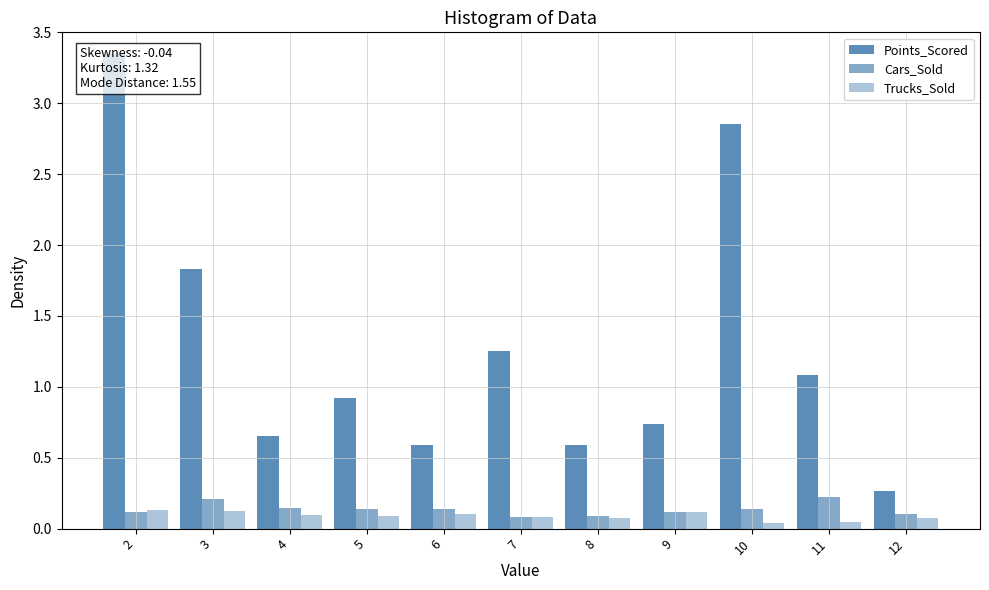

At which category is the sum across all series the highest?

2